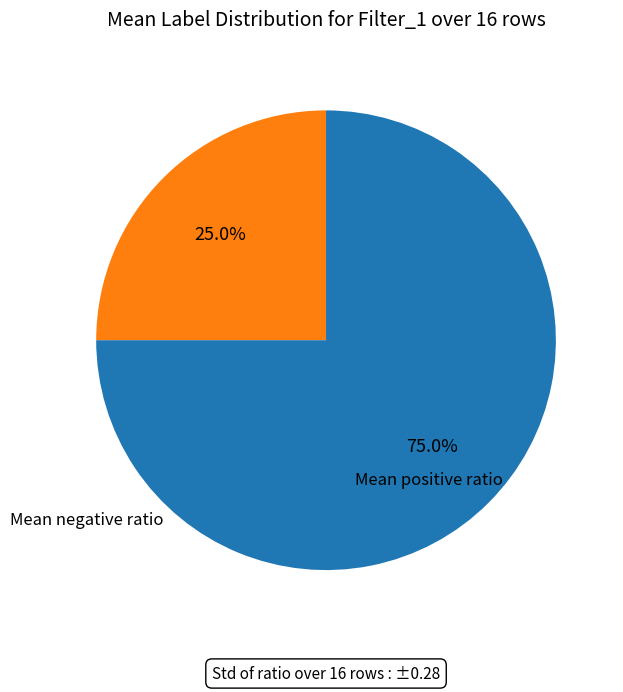

How many segments does this pie chart have?

2